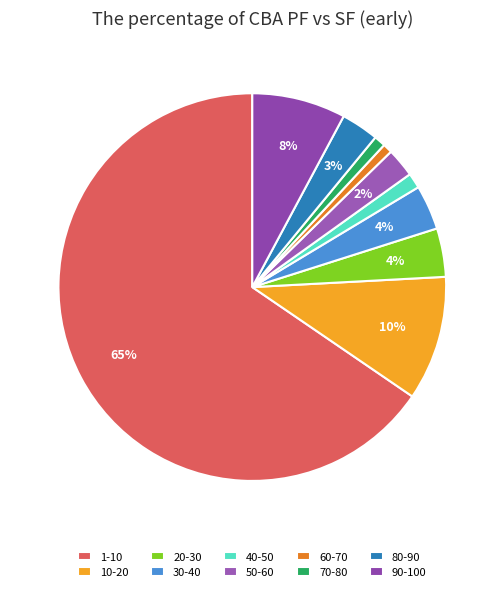

To the nearest percent, what is the combined percentage of 50-60 and 90-100?

10%